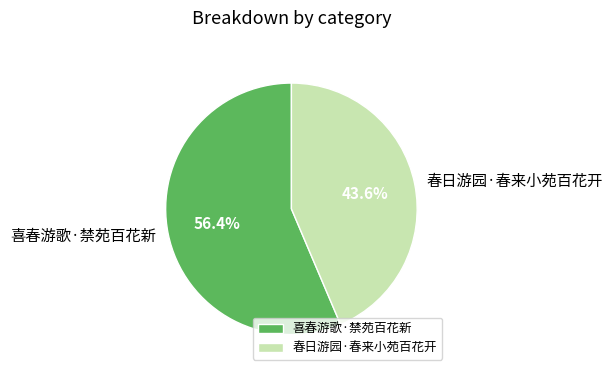

What percentage is the 春日游园·春来小苑百花开 slice, to the nearest percent?

44%